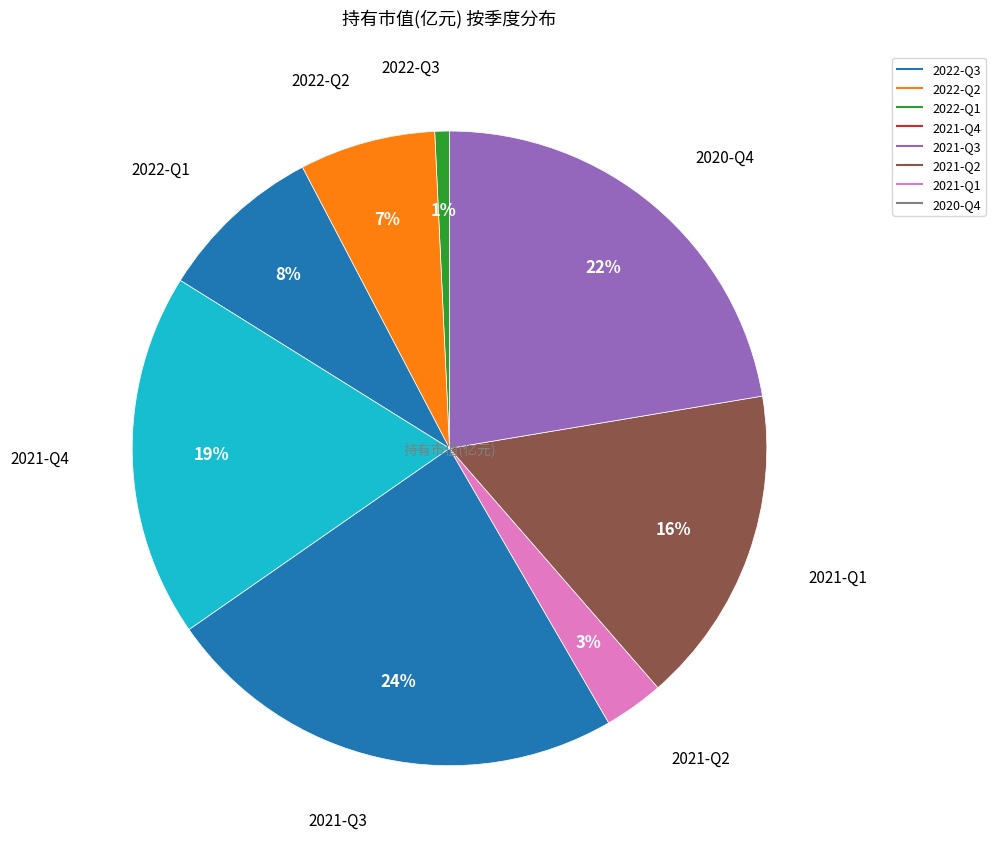

Rank the categories by value from highest to lowest.

2021-Q3, 2020-Q4, 2021-Q4, 2021-Q1, 2022-Q1, 2022-Q2, 2021-Q2, 2022-Q3